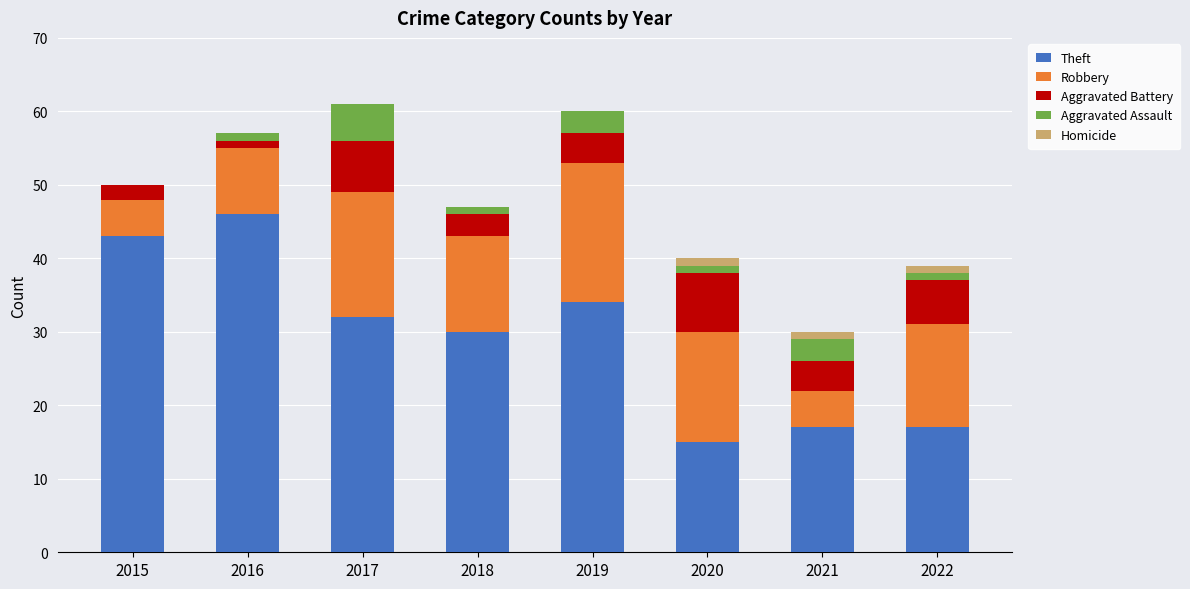

Is it true that Theft equals 14 at 2018?

False